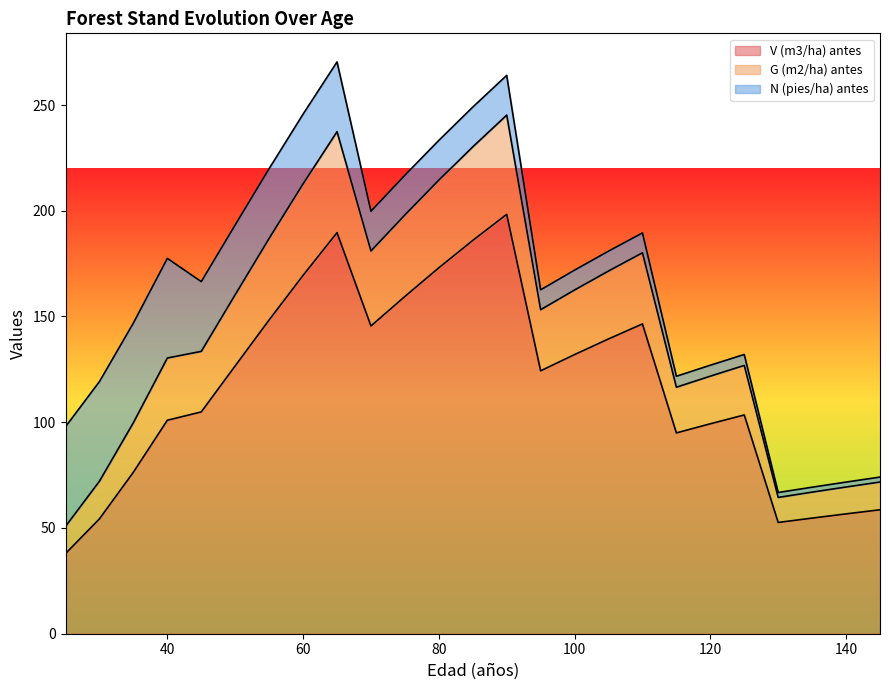

What is the maximum value for V (m3/ha) antes?

198.3